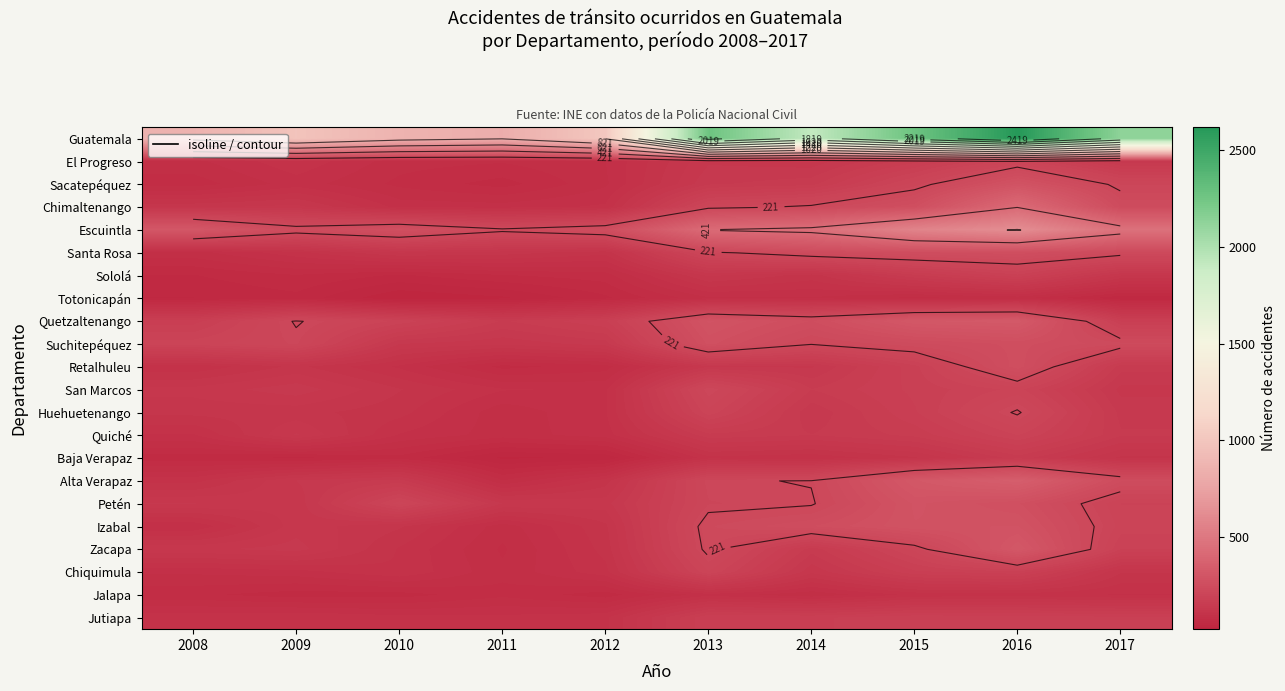

Which category has the highest value across all series?

2016